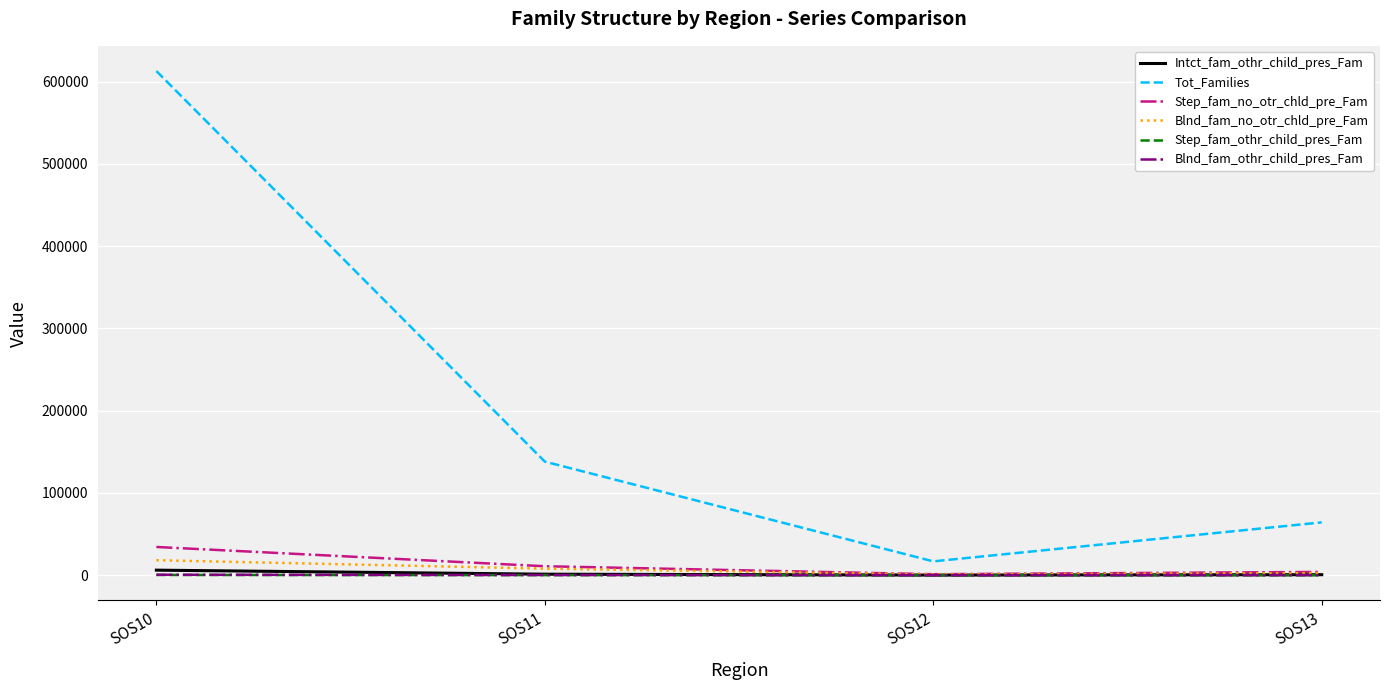

Which series has the largest total across all categories?

Tot_Families